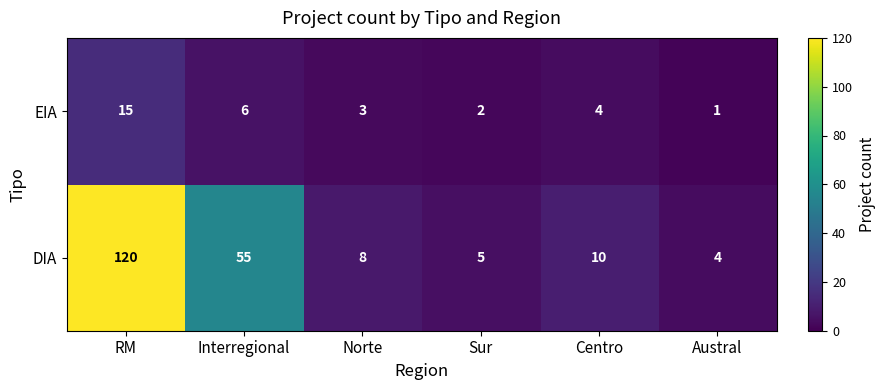

Which series has the largest total across all categories?

DIA